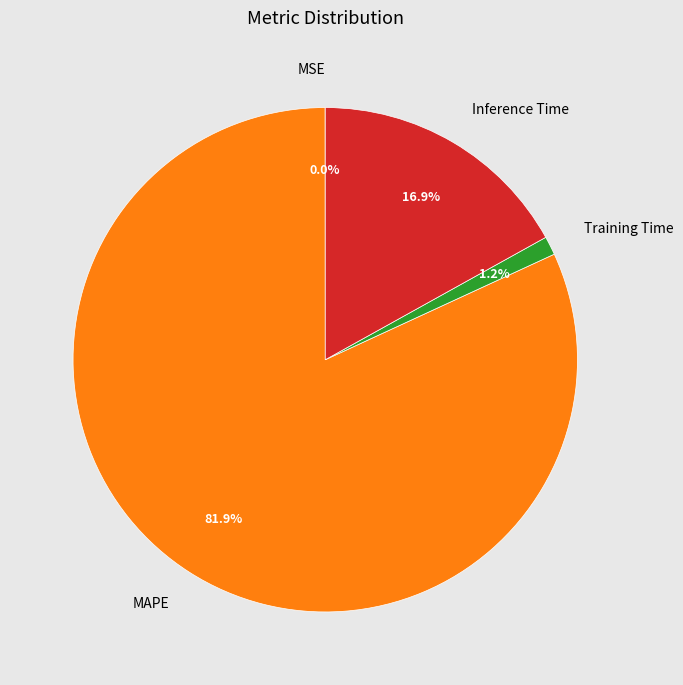

What is the largest slice in the pie chart?

MAPE